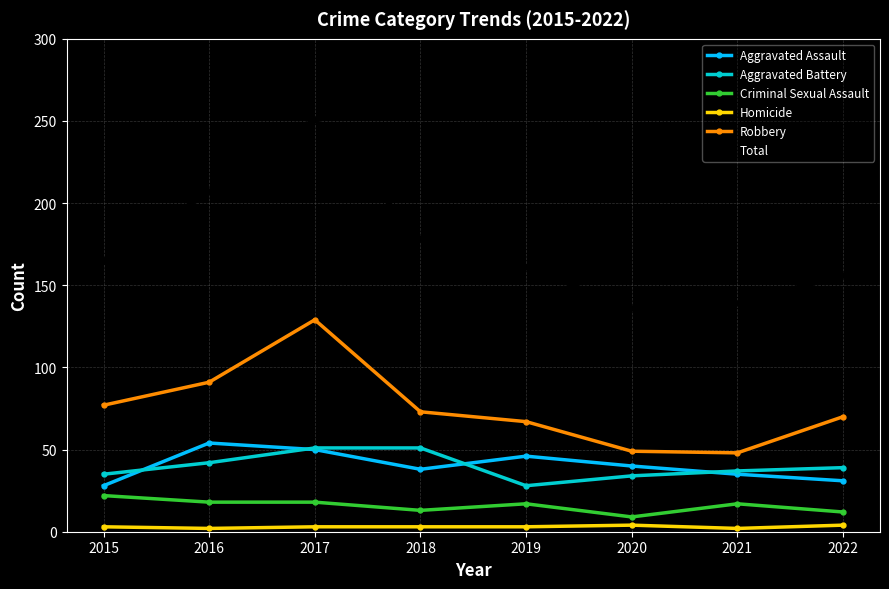

Which series has the largest range (max minus min)?

Total